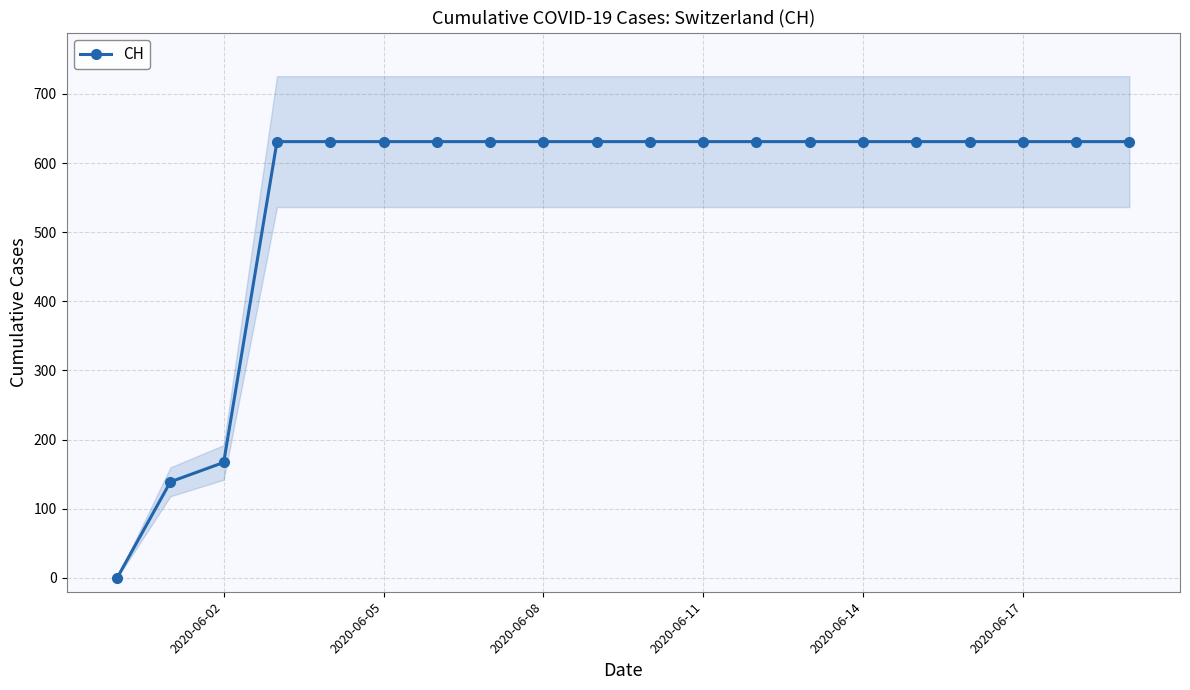

How many lines are shown in the chart?

1